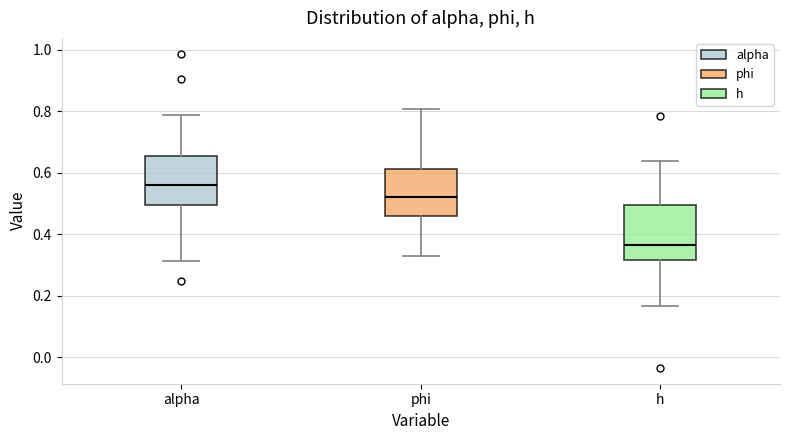

Where does the lower whisker of the box for h end on the y-axis? The values are not printed on the chart, so give them approximately, as read against the axis.

0.16